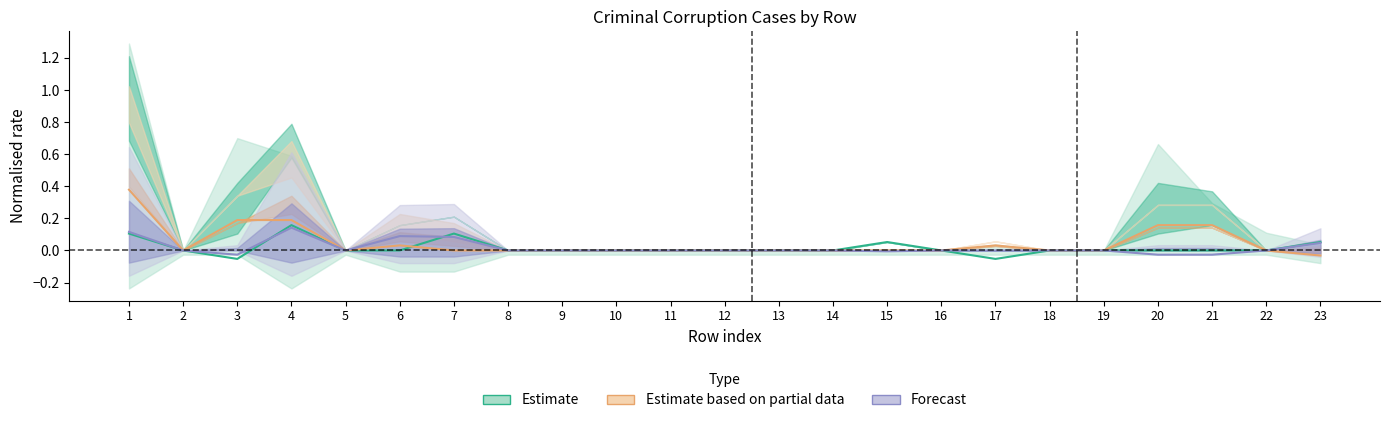

What are all the series names shown in the legend?

Estimate, Estimate based on partial data, Forecast